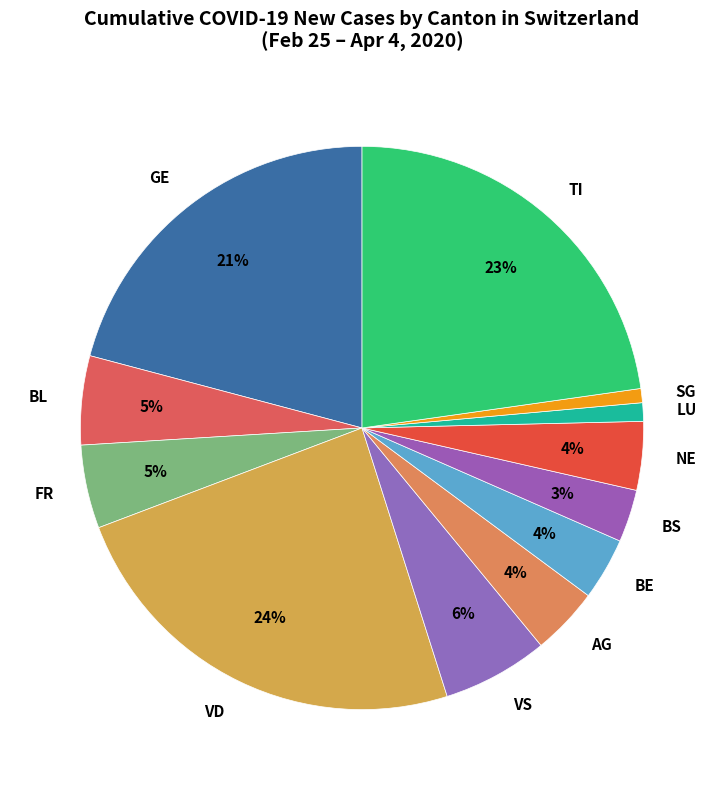

Which slice is the largest?

VD